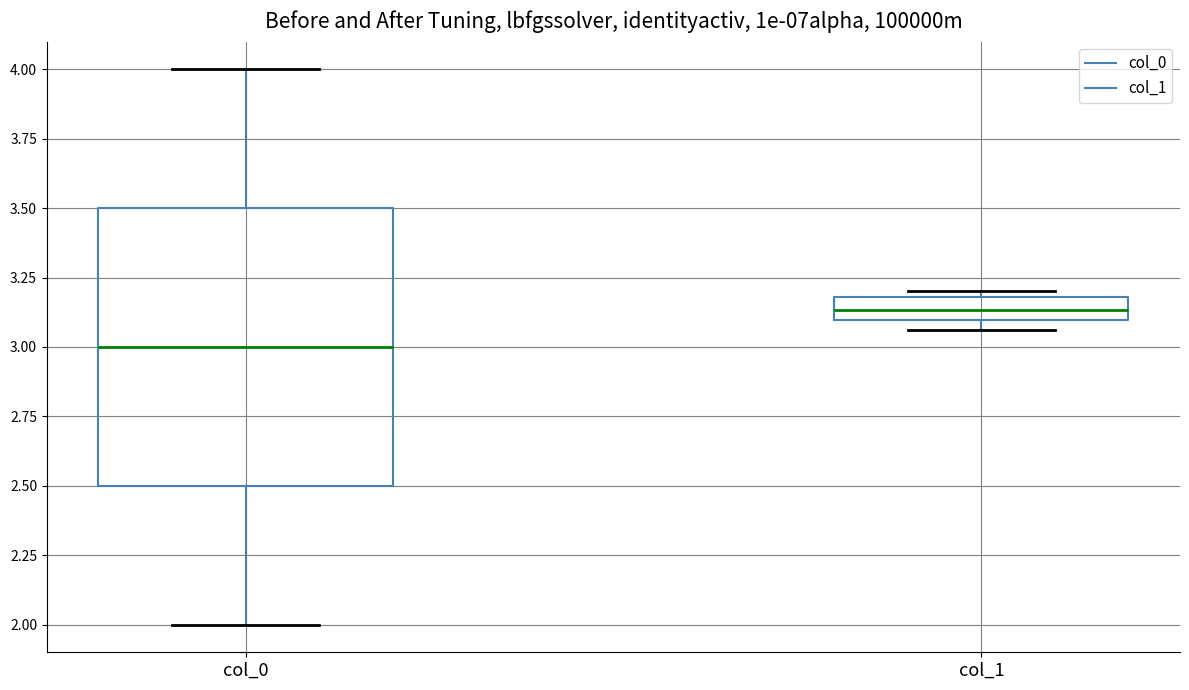

Reading left to right, transcribe this box plot: for each box, give where its median line is, the range the box spans, and where its two whiskers end, as read against the y-axis. The values are not printed on the chart, so give them approximately, as read against the axis.

col_0: median 3.00, box 2.50 to 3.50, whiskers 2.00 to 4.00
col_1: median 3.15, box 3.10 to 3.20, whiskers 3.05 to 3.20 (just above the box's upper edge)